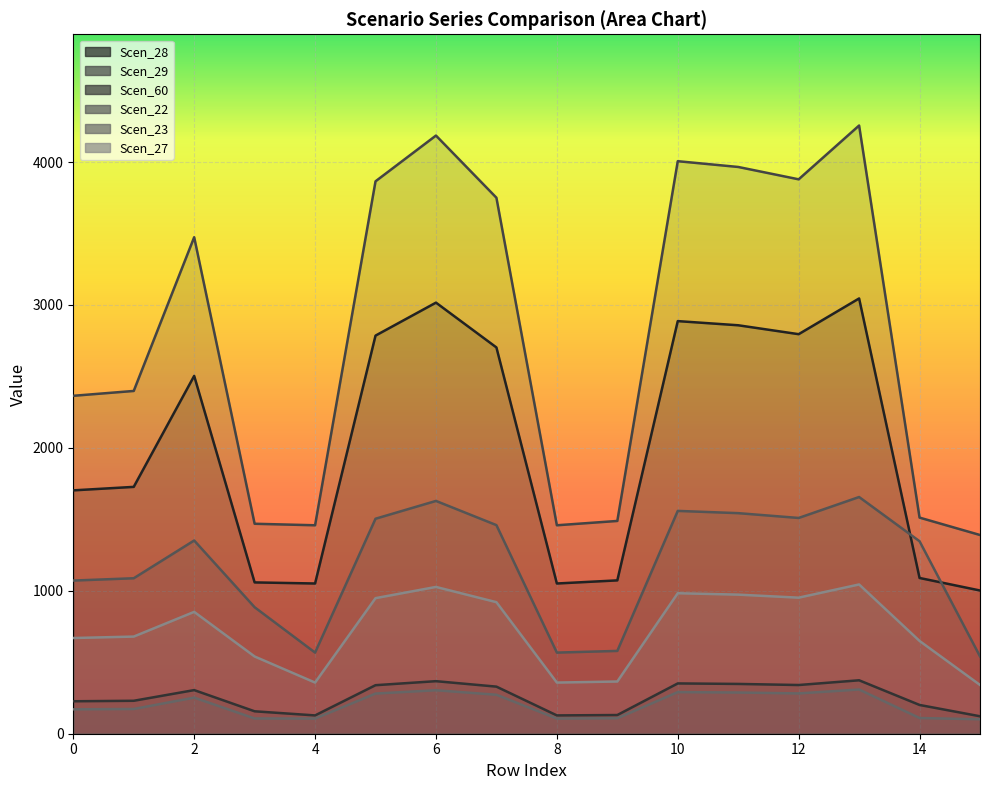

Reading left to right, transcribe all the data shown in this chart.

Scen_28: 1702.9	1727.3	2503.9	1058.8	1051.2	2785.8	3016.5	2703.0	1051.2	1073.0	2887.2	2858.1	2795.8	3045.8	1089.9	1002.2
Scen_29: 2364.6	2398.5	3474.3	1469.2	1458.6	3865.5	4185.6	3750.6	1458.6	1488.9	4006.2	3965.8	3879.4	4255.9	1512.3	1390.6
Scen_60: 227.1	230.5	305.2	156.9	128.1	339.6	367.7	329.5	128.1	130.8	352.0	348.4	340.8	373.9	201.3	122.2
Scen_22: 1071.8	1087.9	1352.1	885.0	567.7	1504.4	1629.0	1459.7	567.7	579.4	1559.2	1543.4	1509.8	1656.3	1346.8	541.2
Scen_23: 170.7	173.2	252.6	106.8	106.0	281.0	304.3	272.7	106.0	108.2	291.3	288.3	282.0	309.4	109.9	101.1
Scen_27: 669.7	679.8	852.6	540.4	358.0	948.6	1027.2	920.5	358.0	365.4	983.2	973.3	952.1	1044.5	649.3	341.3